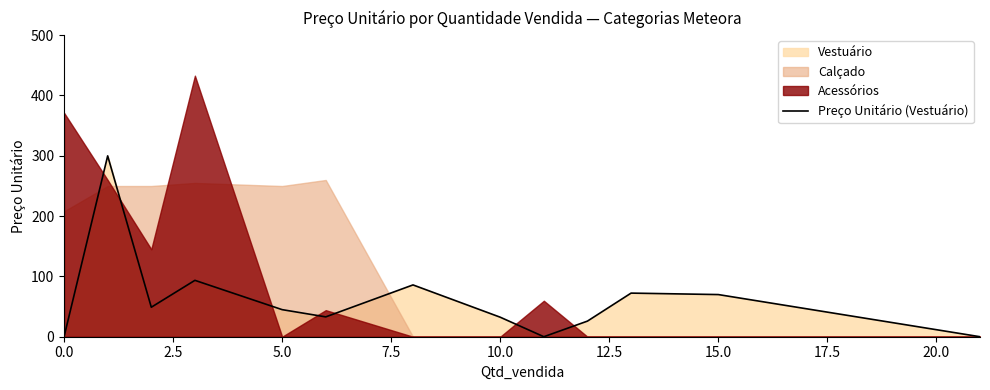

Is it true that Preço Unitário (Vestuário) equals 0.0 at 0.0?

True